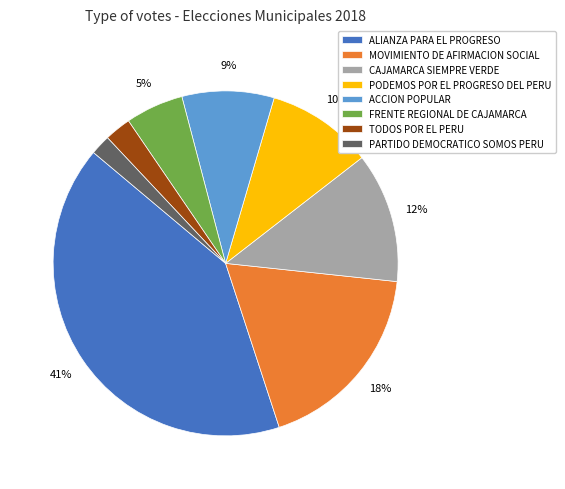

Does ACCION POPULAR represent more than half of the total?

No